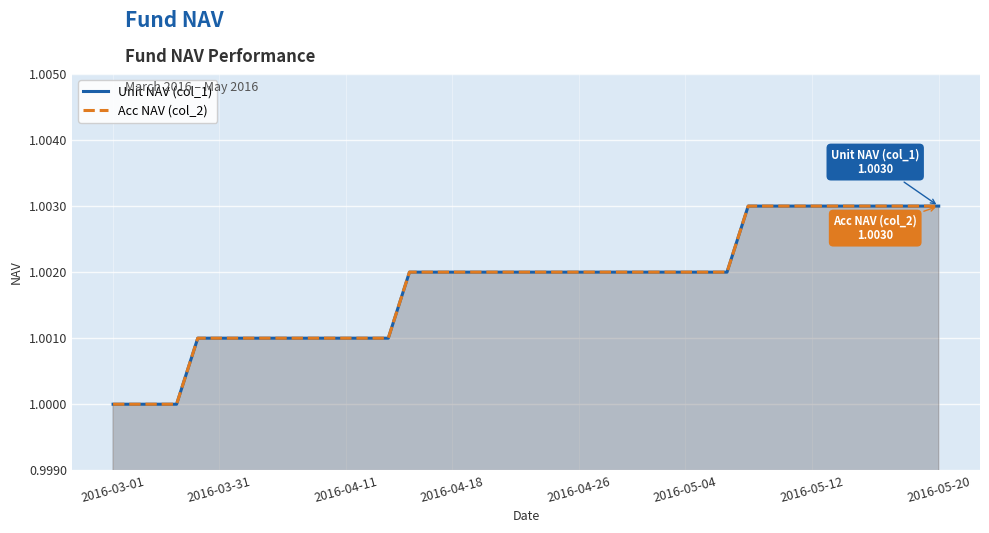

True or false: Acc NAV (col_2) has more than 2 points higher than both neighbors.

False